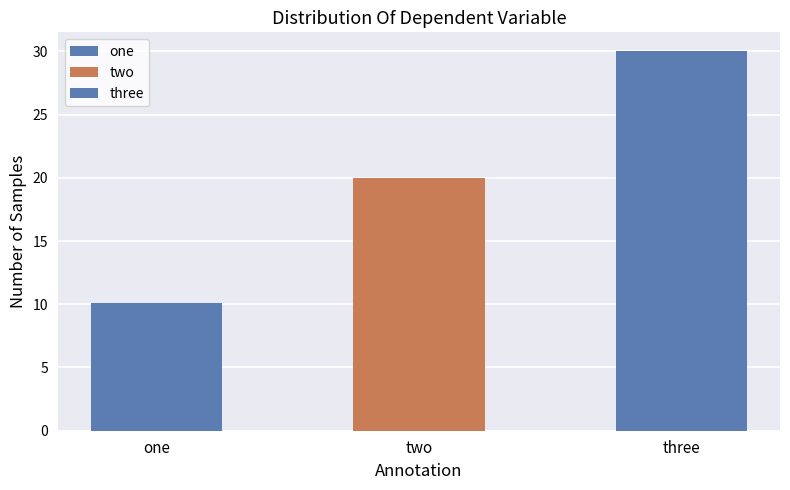

What is the difference between the values at three and two?

10.0